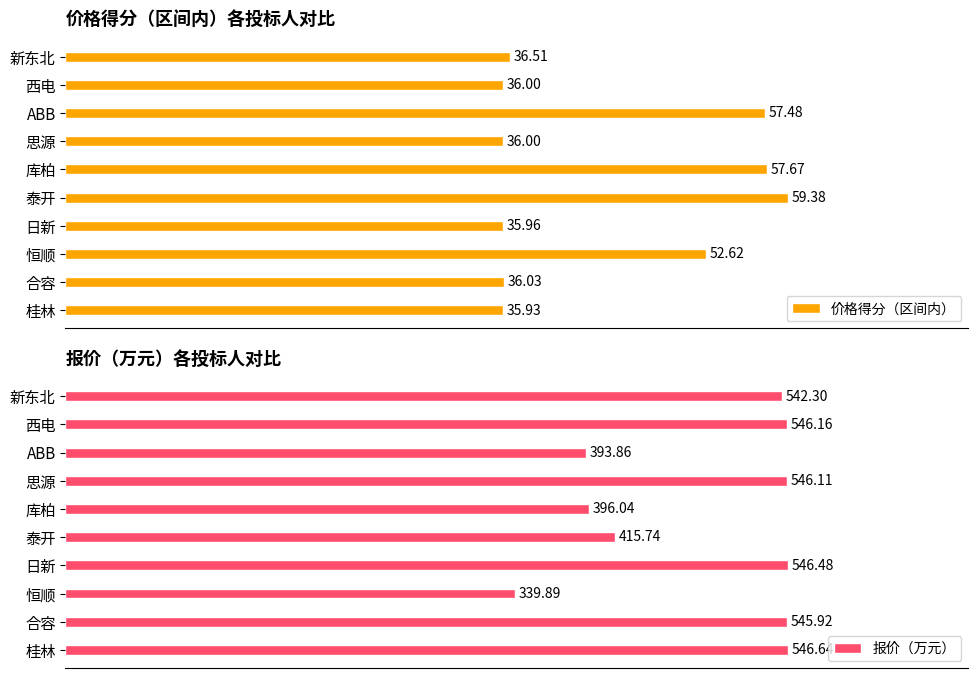

List the labels in order of 报价（万元） value, largest first.

桂林, 日新, 西电, 思源, 合容, 新东北, 泰开, 库柏, ABB, 恒顺